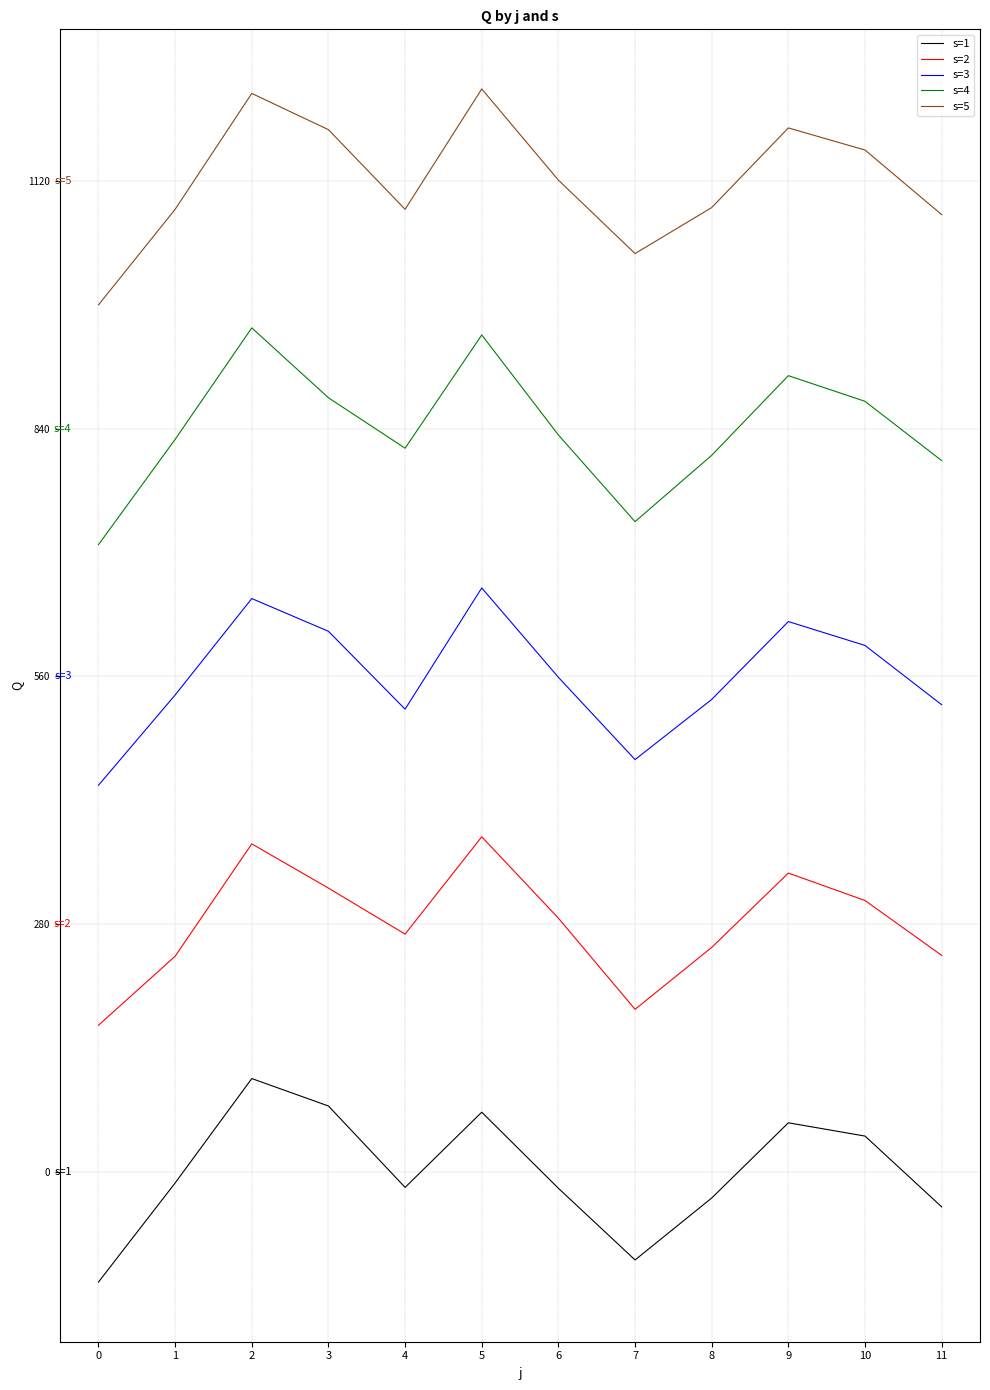

The value of s=4 at 6 is 832.8. True or false?

True